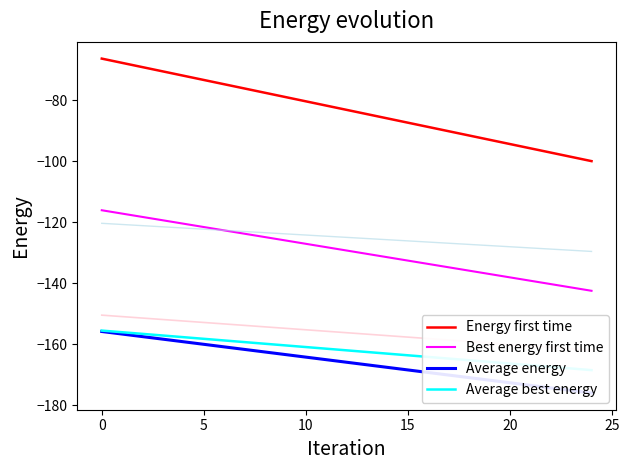

The value of Best energy first time at 0 is -116.1. True or false?

True